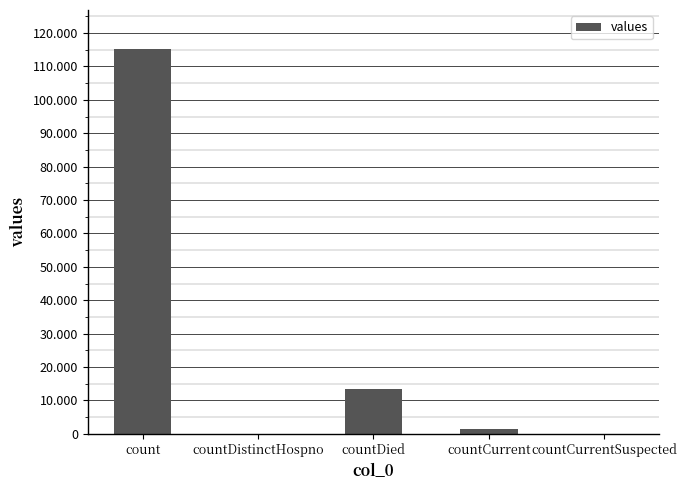

Are the bars horizontal?

No